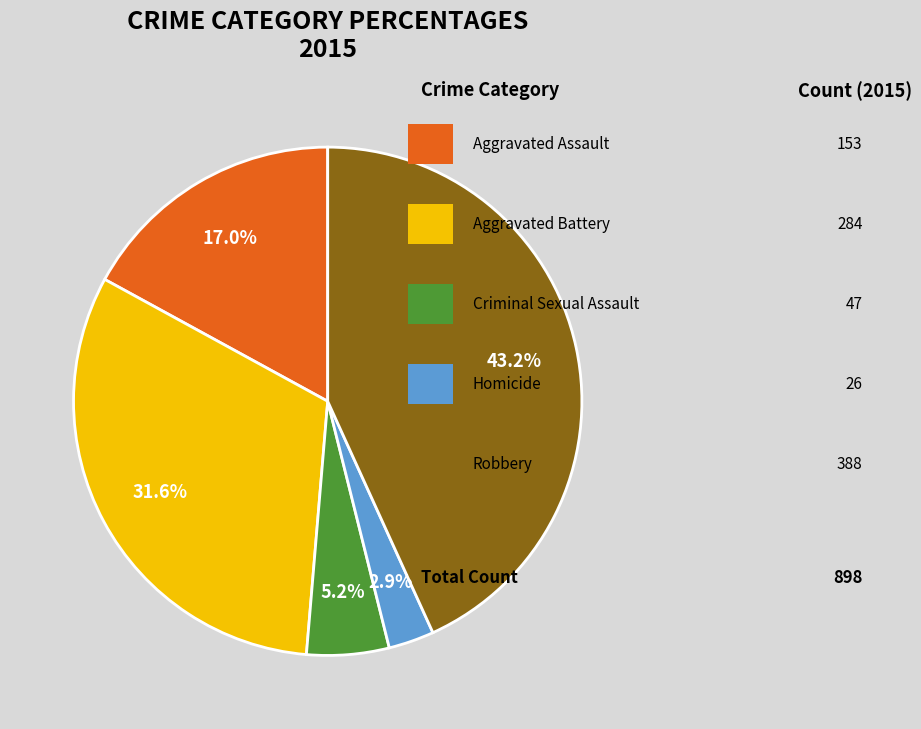

How many slices are in this pie chart?

5